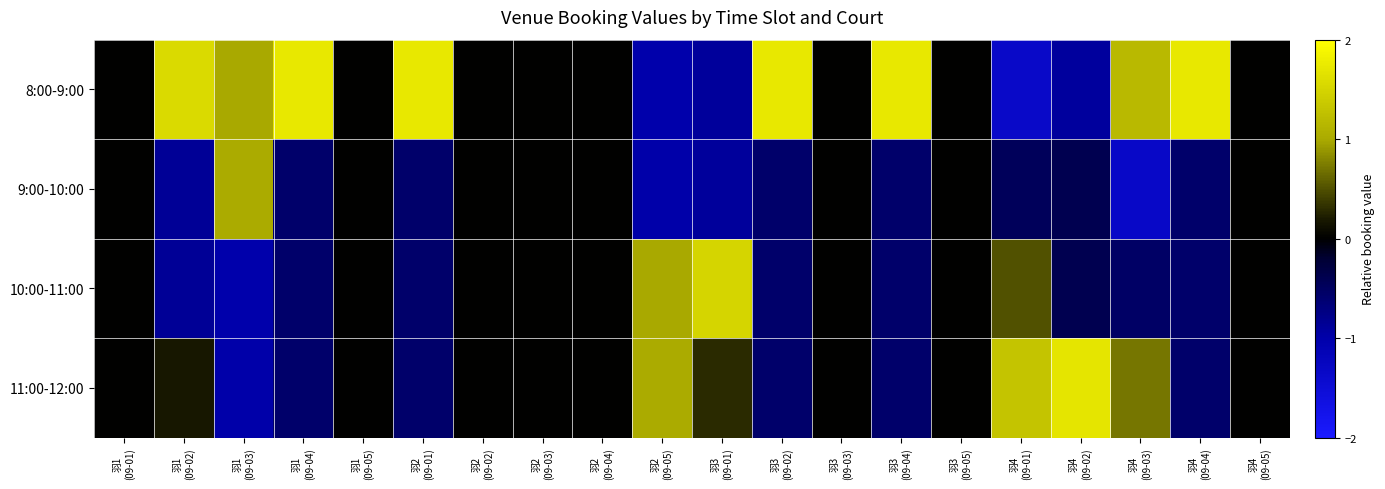

Count the number of categories in the chart.

20